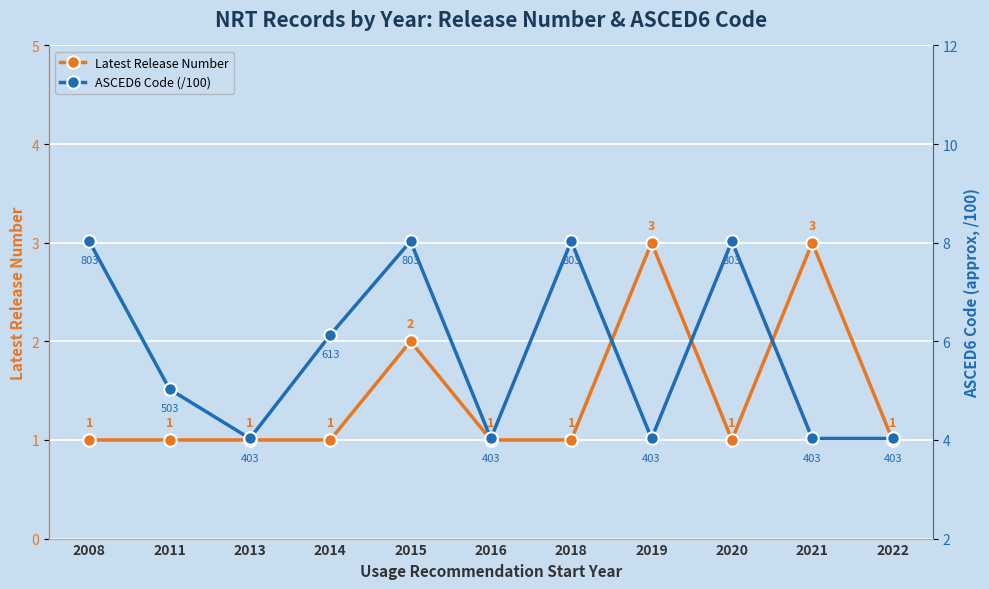

Reading left to right, list all the values displayed in this chart.

Latest Release Number: 2008=1.0	2011=1.0	2013=1.0	2014=1.0	2015=2.0	2016=1.0	2018=1.0	2019=3.0	2020=1.0	2021=3.0	2022=1.0
ASCED6 Code (/100): 2008=8.0	2011=5.0	2013=4.0	2014=6.1	2015=8.0	2016=4.0	2018=8.0	2019=4.0	2020=8.0	2021=4.0	2022=4.0